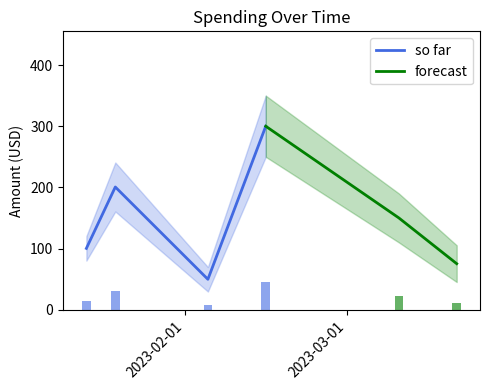

Between 2023-03-20 and 2023-03-10, which is larger?

2023-03-10